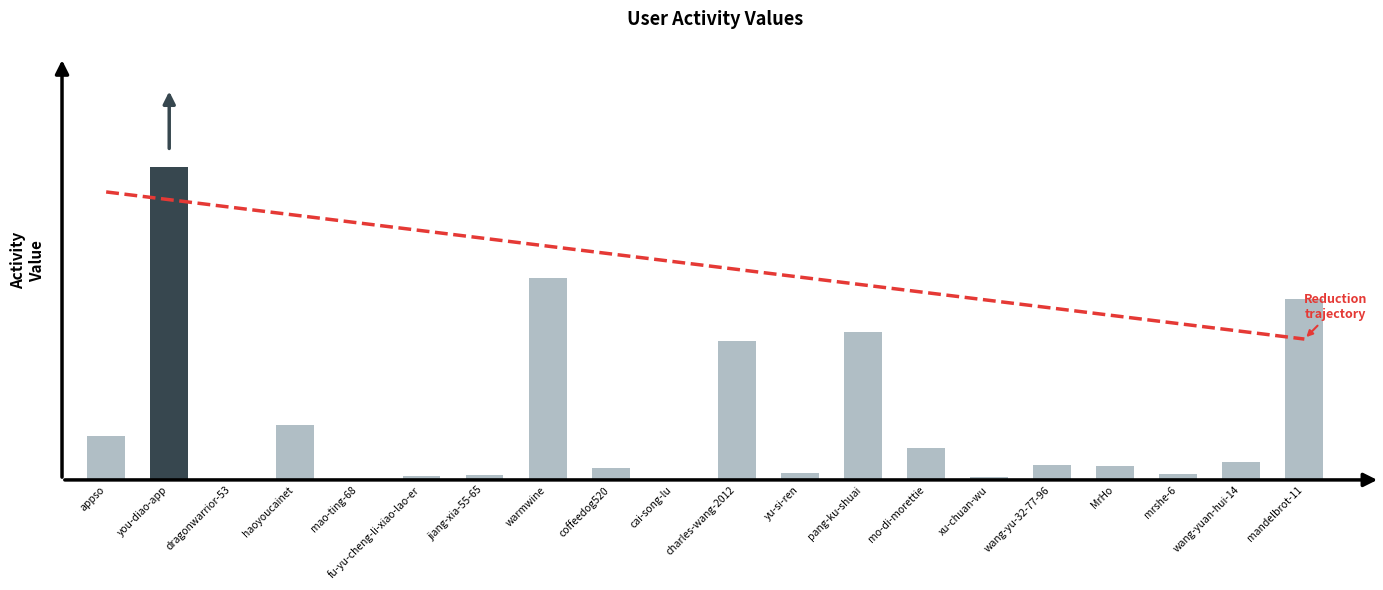

Rank the categories by value from lowest to highest.

mao-ting-68, cai-song-lu, dragonwarrior-53, xu-chuan-wu, fu-yu-cheng-li-xiao-lao-er, jiang-xia-55-65, mrshe-6, yu-si-ren, coffeedog520, MrHo, wang-yu-32-77-96, wang-yuan-hui-14, mo-di-morettie, appso, haoyoucainet, charles-wang-2012, pang-ku-shuai, mandelbrot-11, warmwine, you-diao-app